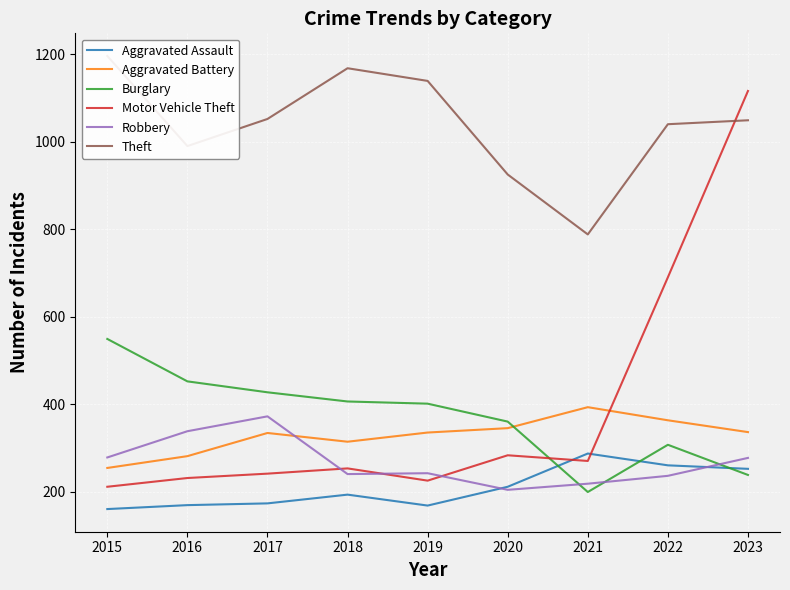

Between 2015 and 2023, which series saw the biggest shift?

Motor Vehicle Theft